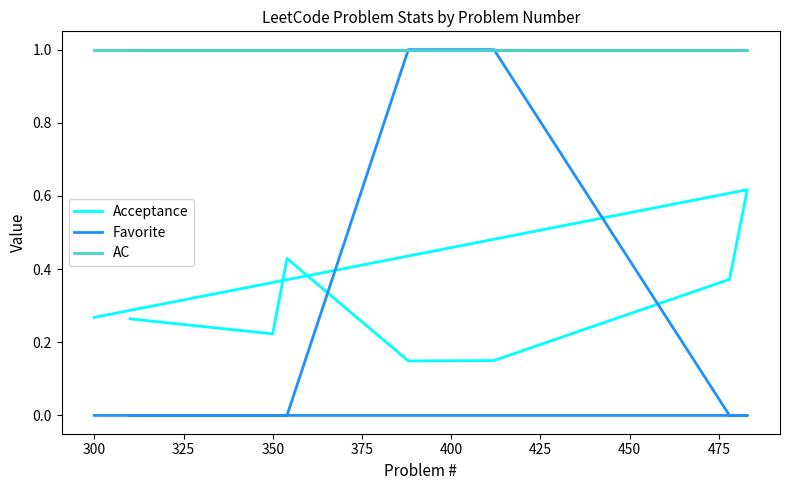

How many lines are shown in the chart?

3